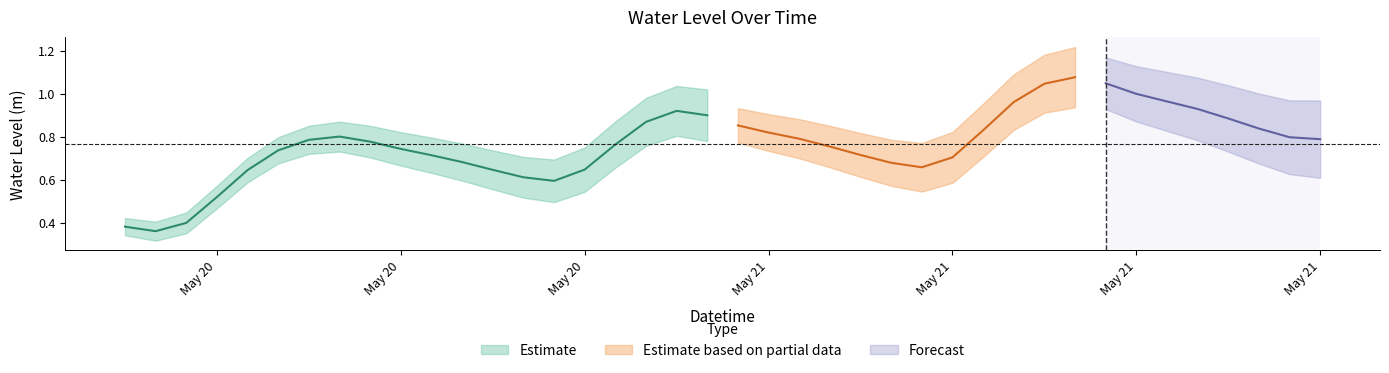

Between 2024-05-21 14:00:00 and 2024-05-21 16:00:00, which is larger?

2024-05-21 14:00:00